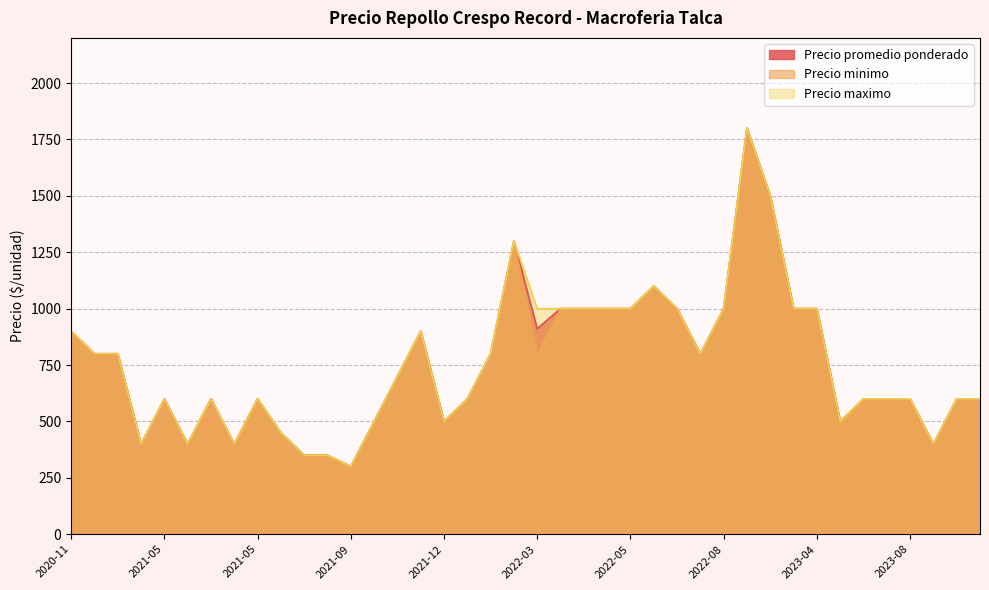

Which category has the lowest value across all series?

2021-09